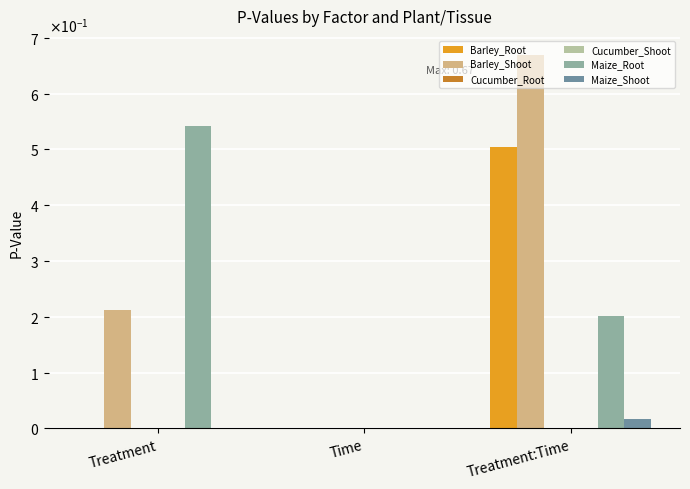

Is it true that Barley_Shoot equals 0.0 at Time?

False